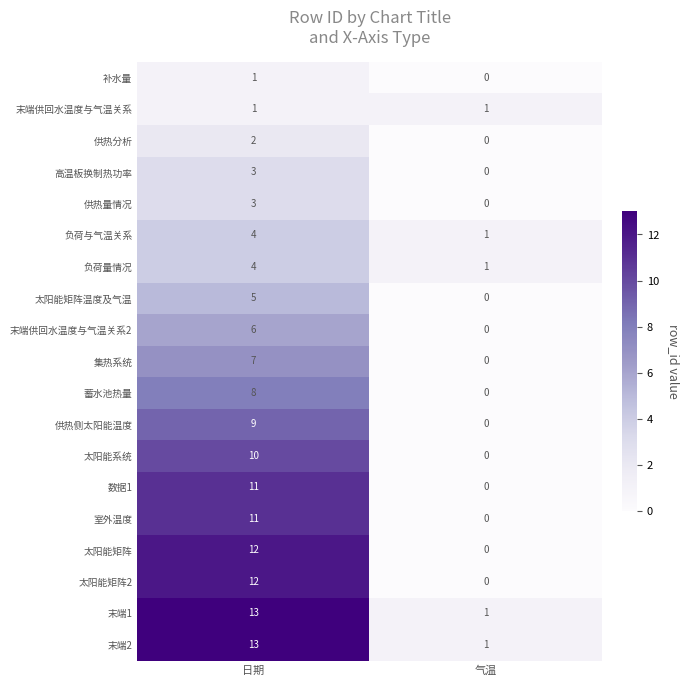

Is it true that 末端2 equals 1 at 气温?

True